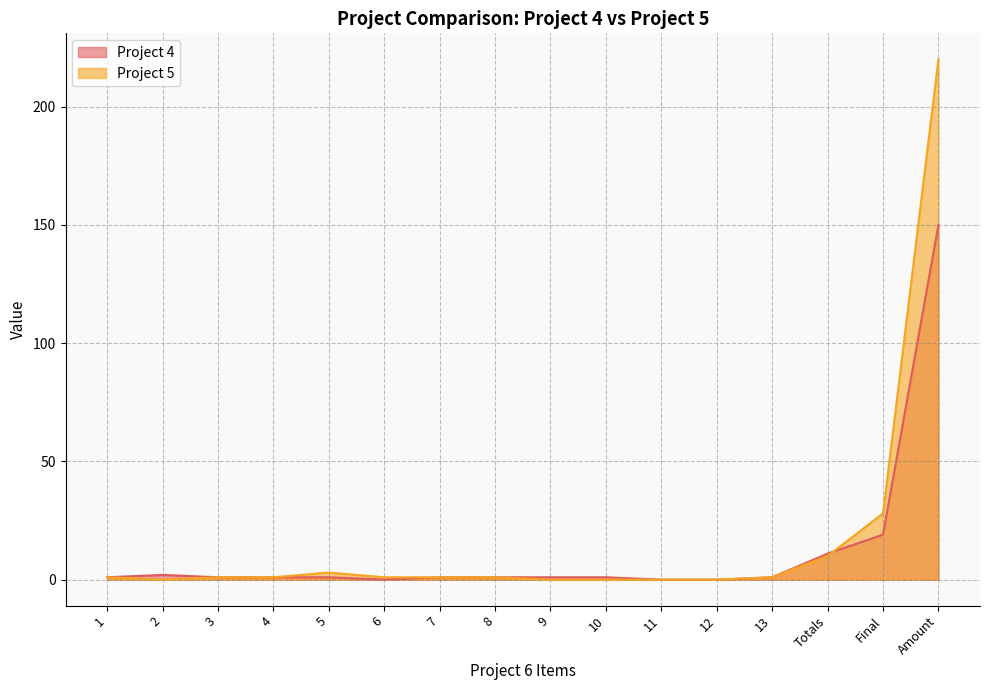

At which label does Project 5 reach its minimum?

2